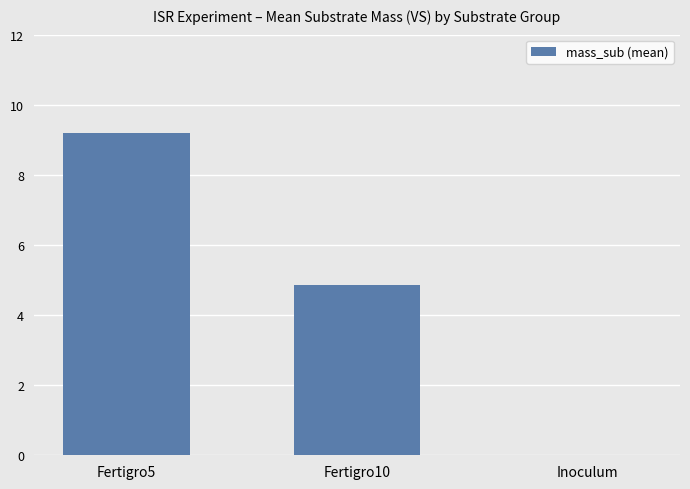

At which label does the data first exceed 4?

Fertigro5